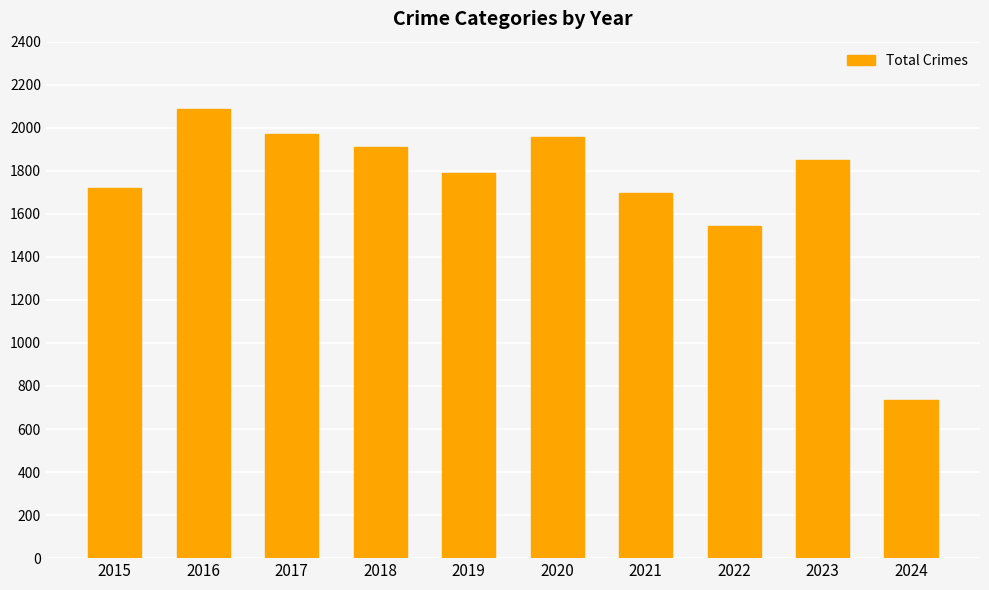

Which label corresponds to the largest value in the chart?

2016